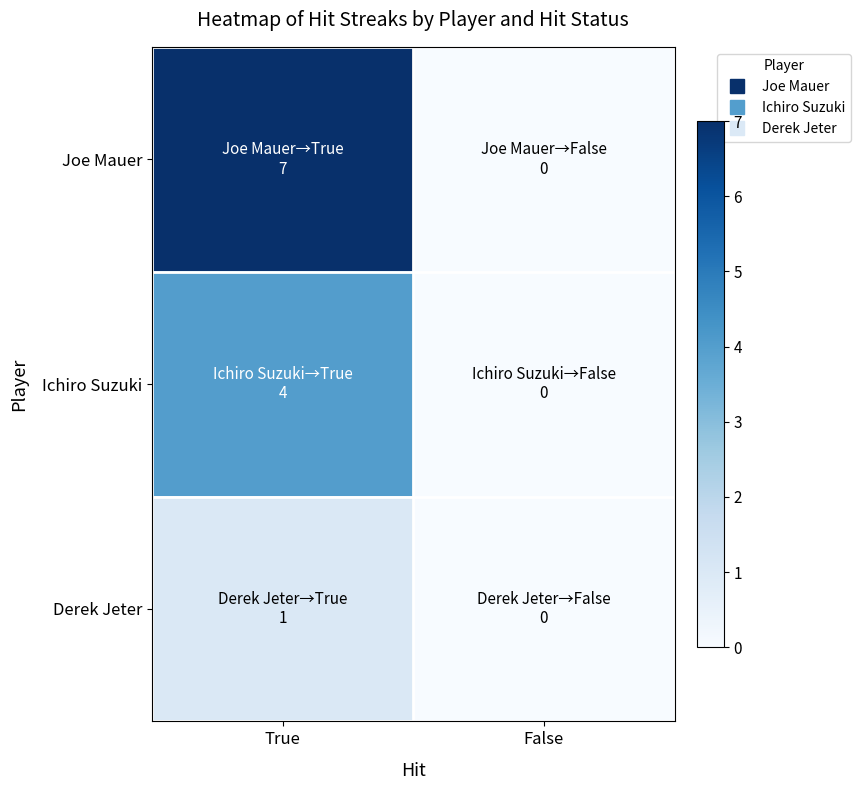

Reading left to right, list all the values displayed in this chart.

Joe Mauer: True=7	False=0
Ichiro Suzuki: True=4	False=0
Derek Jeter: True=1	False=0